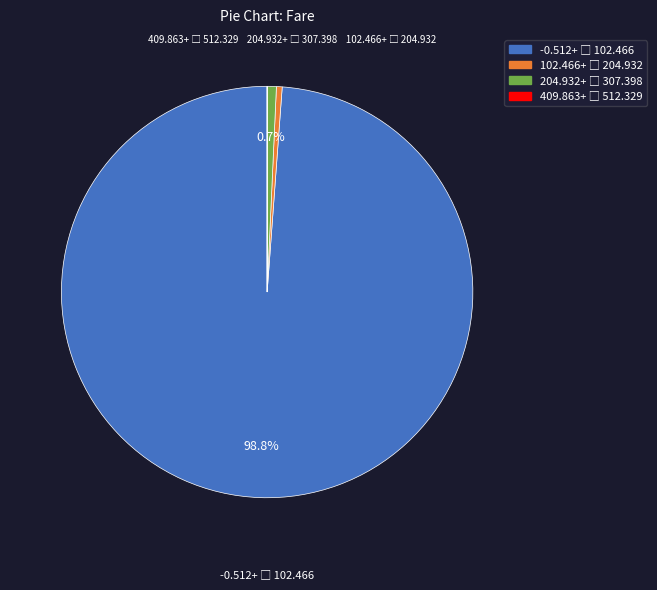

Does any single category account for the majority?

Yes